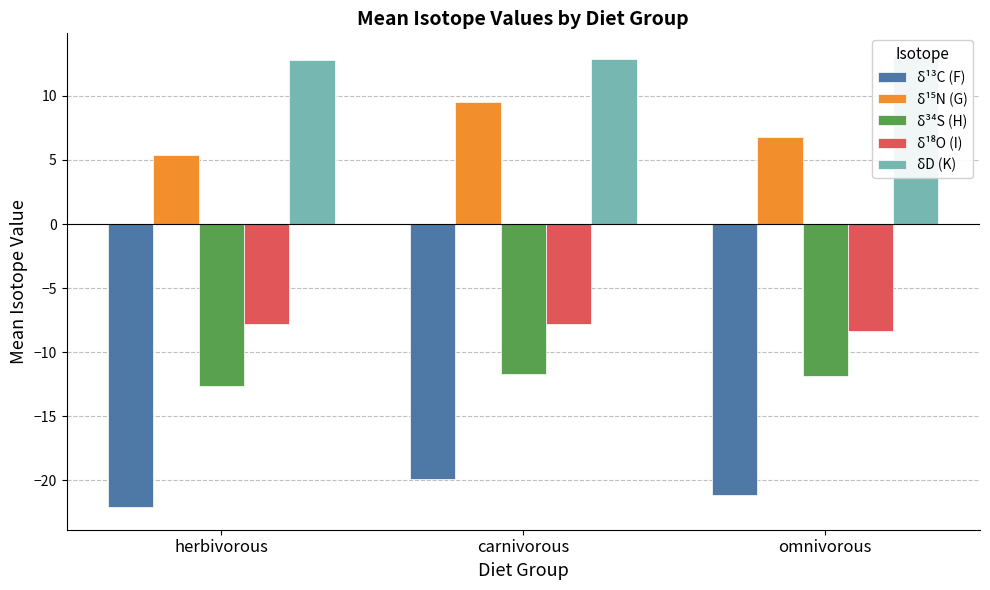

Reading left to right, list all the values displayed in this chart.

δ¹³C (F): herbivorous=-22.1	carnivorous=-19.9	omnivorous=-21.2
δ¹⁵N (G): herbivorous=5.4	carnivorous=9.5	omnivorous=6.8
δ³⁴S (H): herbivorous=-12.6	carnivorous=-11.7	omnivorous=-11.8
δ¹⁸O (I): herbivorous=-7.8	carnivorous=-7.8	omnivorous=-8.4
δD (K): herbivorous=12.8	carnivorous=12.9	omnivorous=13.1